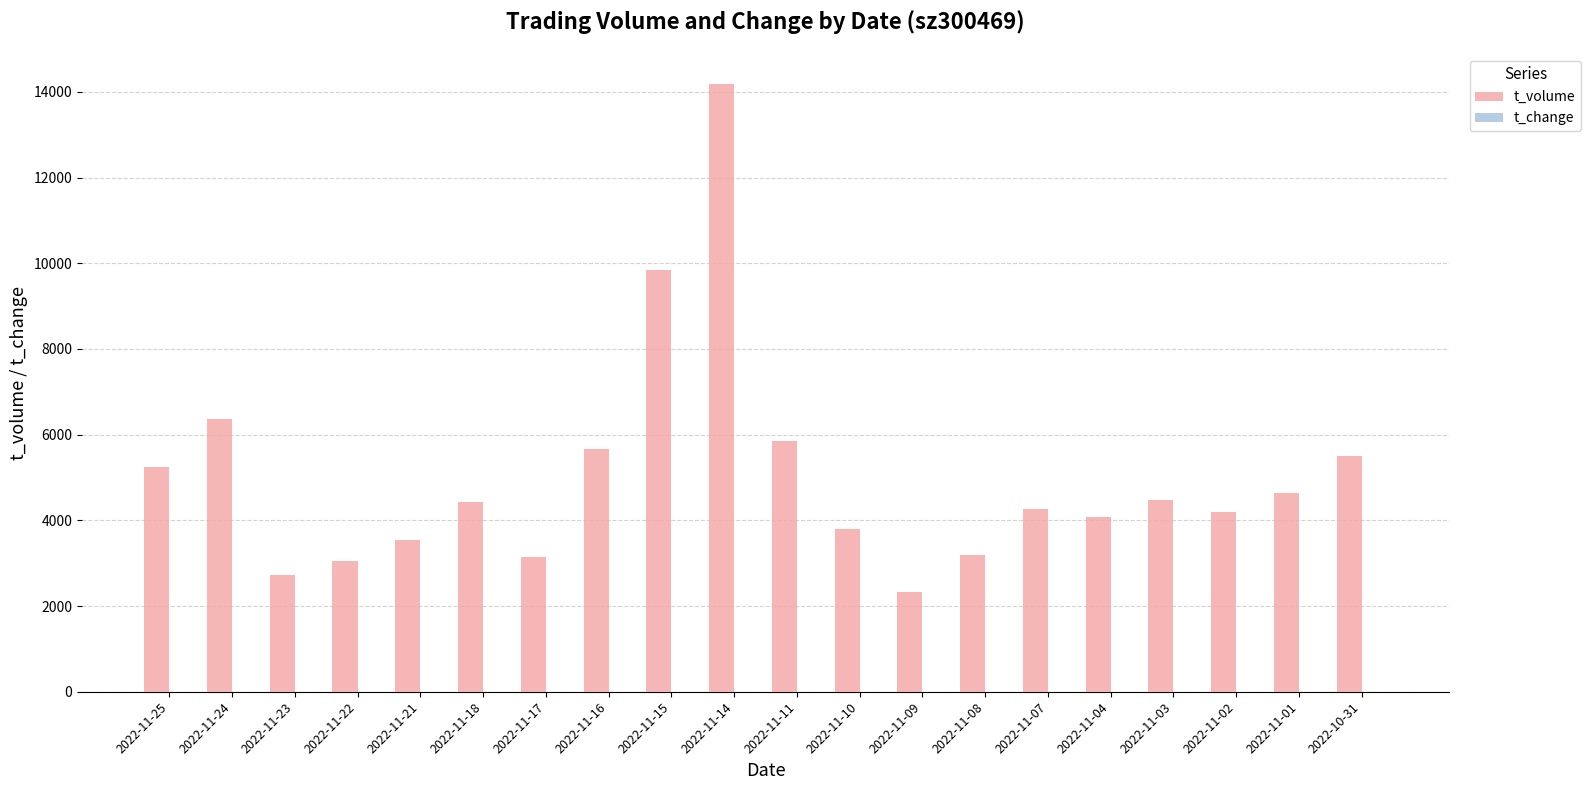

At which label is t_volume closest to 8257?

2022-11-15